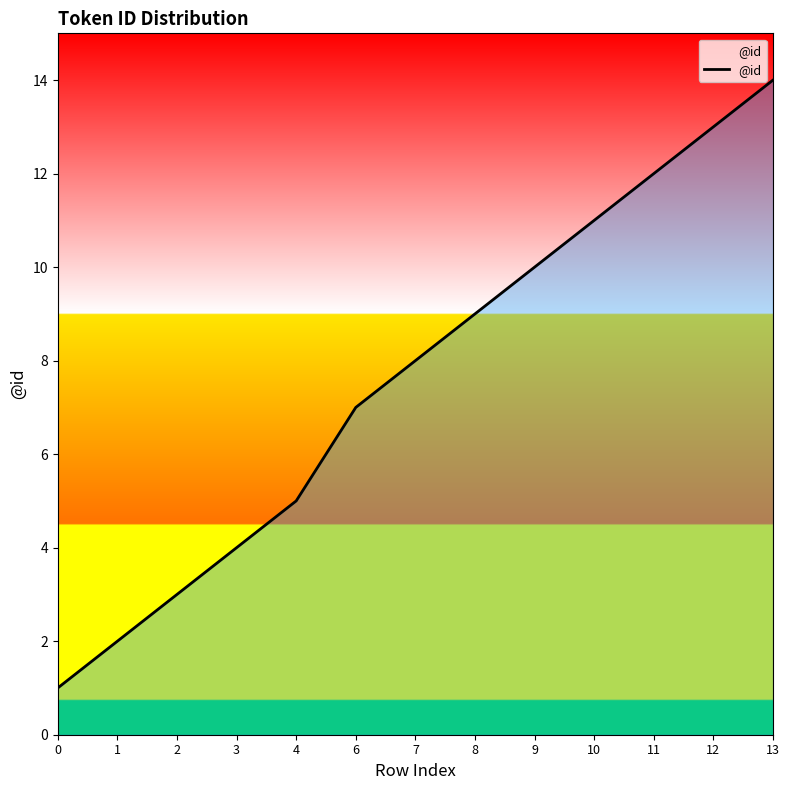

The chart shows a value of 9 at 8. True or false?

True